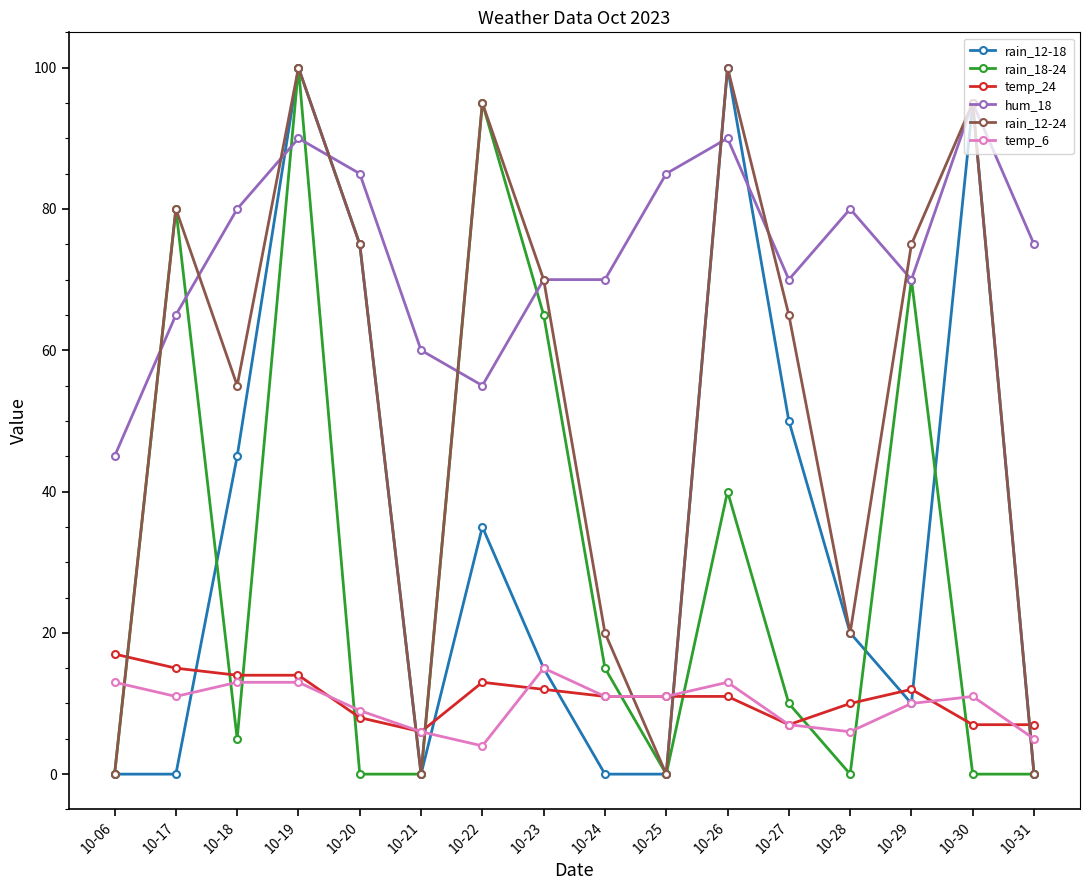

Which series changed the most between 10-25 and 10-31?

hum_18